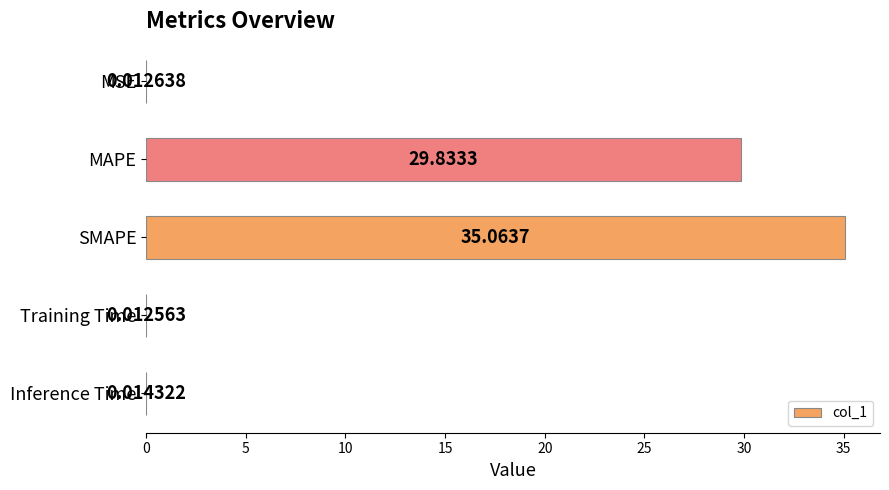

Does the chart contain stacked bars?

No